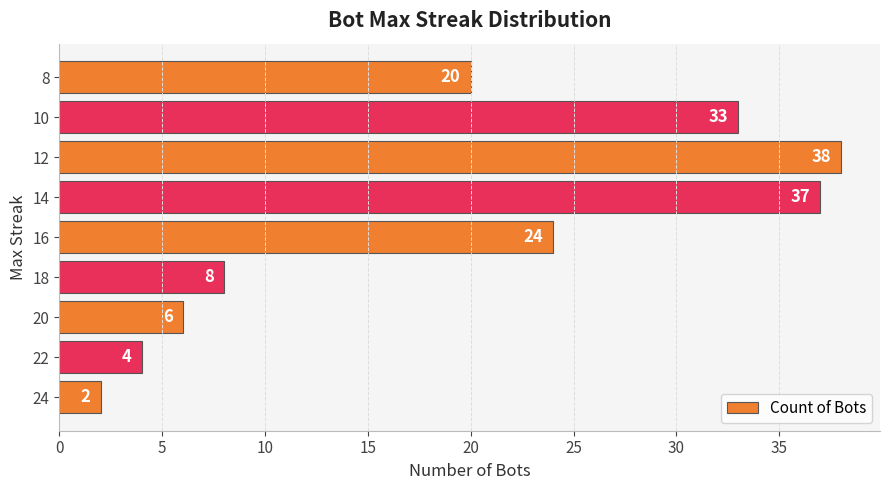

At which category does the chart reach its peak across all series?

12